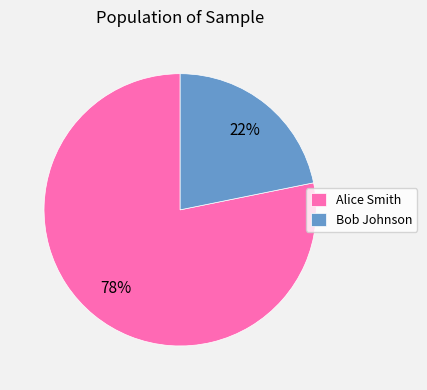

What is the ratio of the value at Bob Johnson to the value at Alice Smith?

0.3